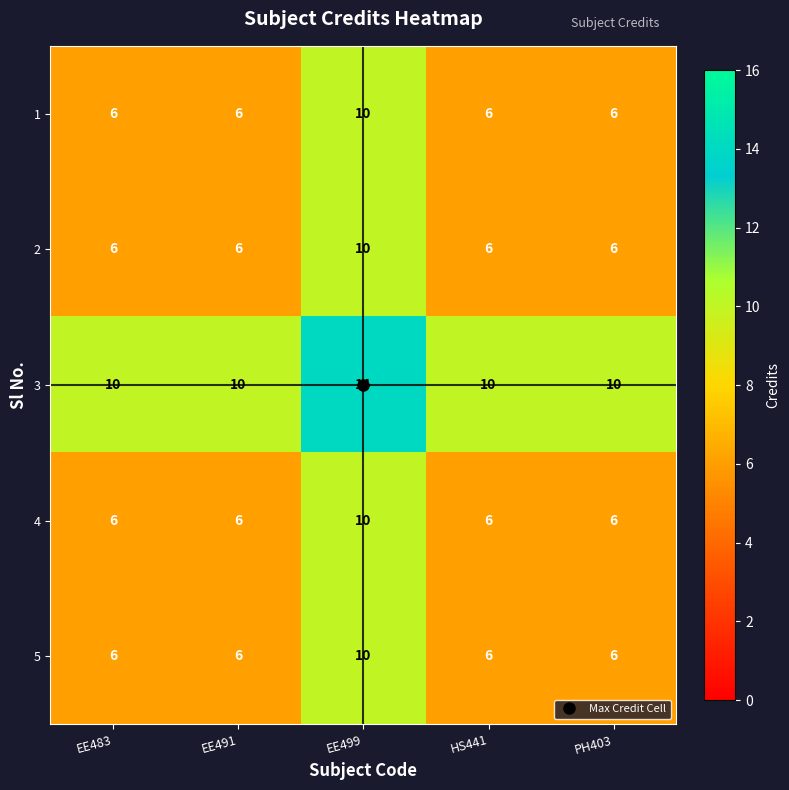

Count the 3 values in the range 10 to 11.

4